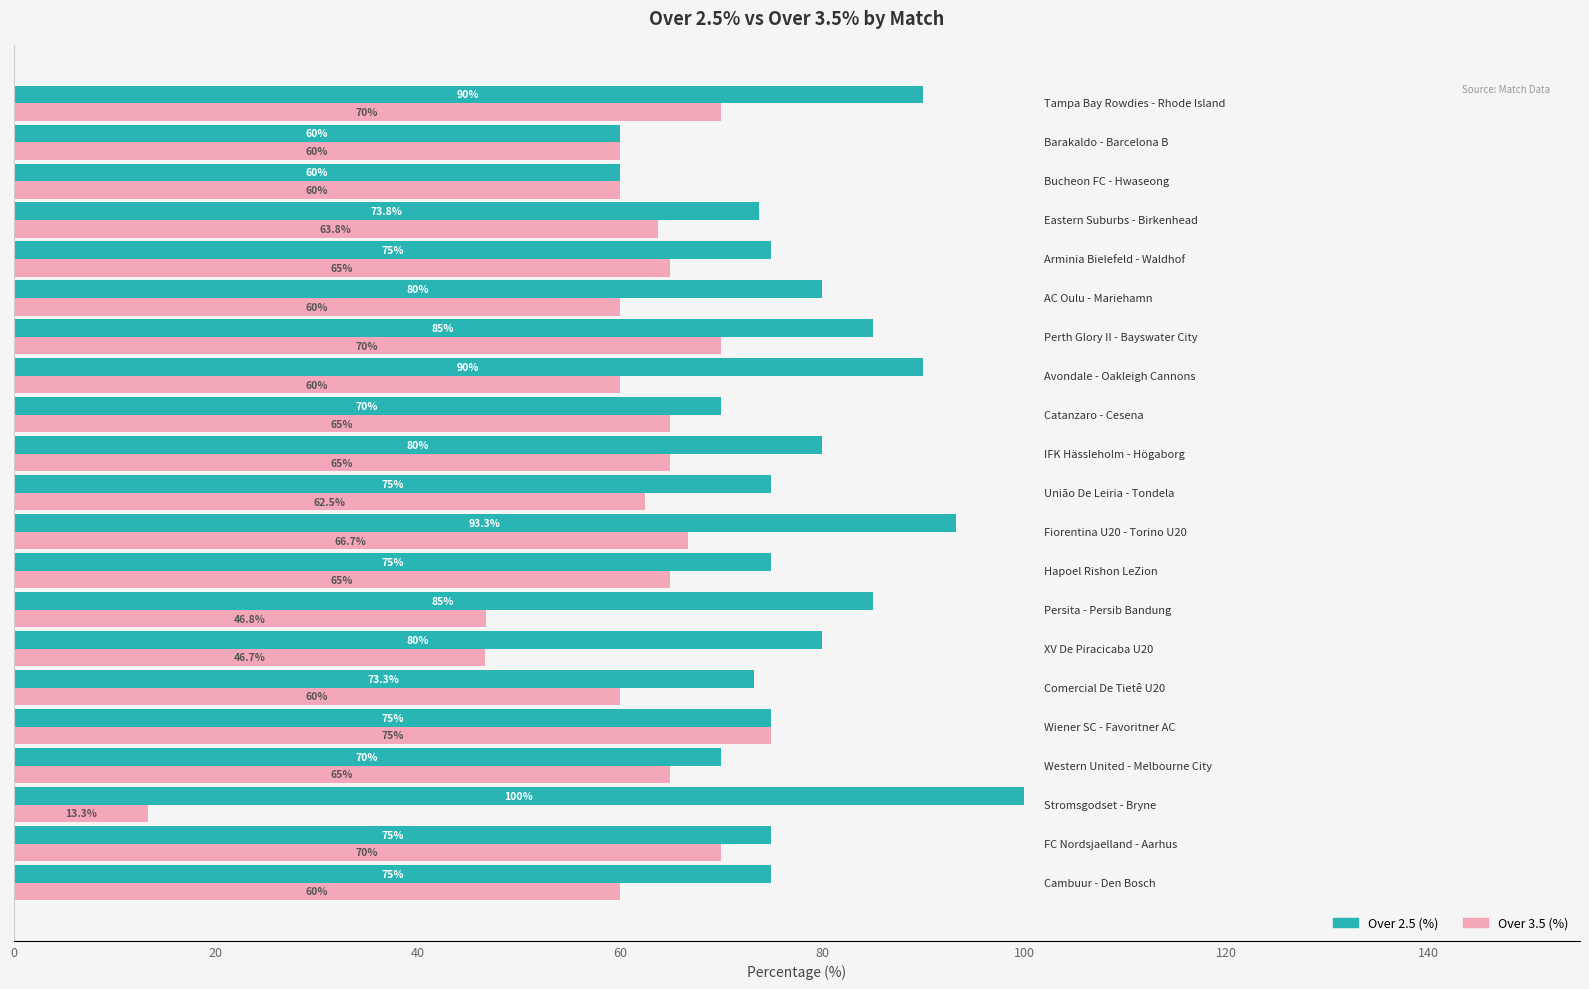

Count the number of data series in this chart.

2